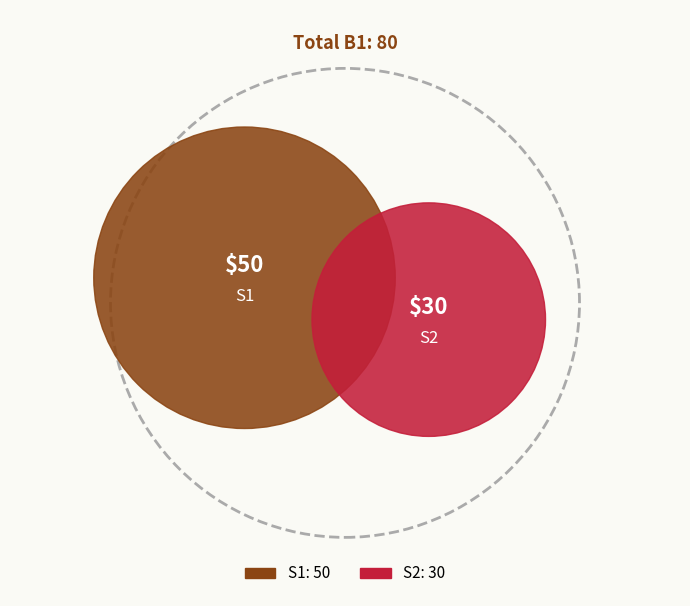

Does any single category account for the majority?

Yes